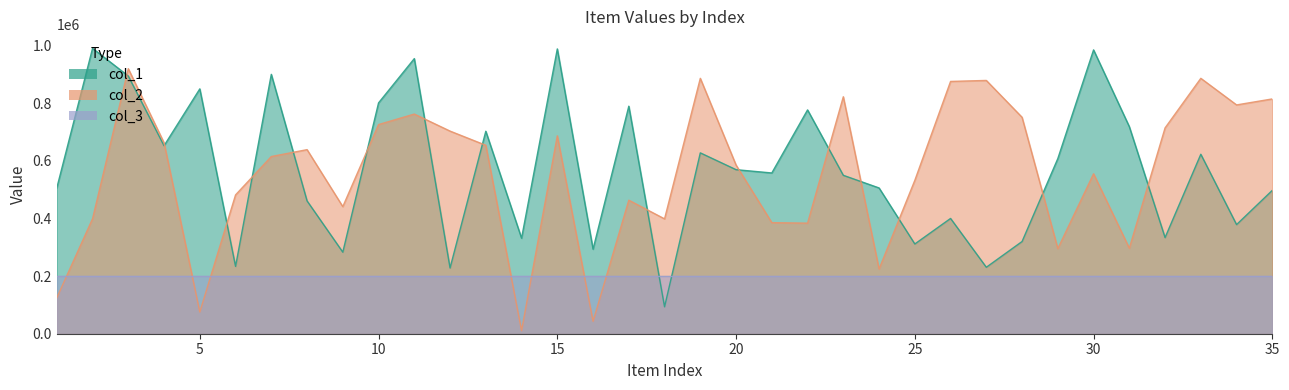

True or false: col_1 and col_2 intersect in this chart.

True